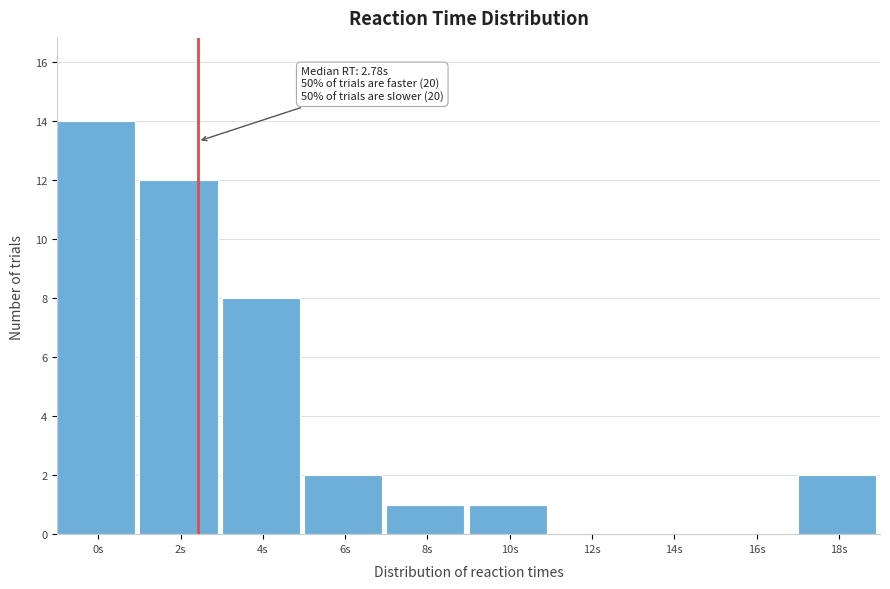

Reading left to right, transcribe all the data shown in this chart.

0s=14	2s=12	4s=8	6s=2	8s=1	10s=1	12s=0	14s=0	16s=0	18s=2